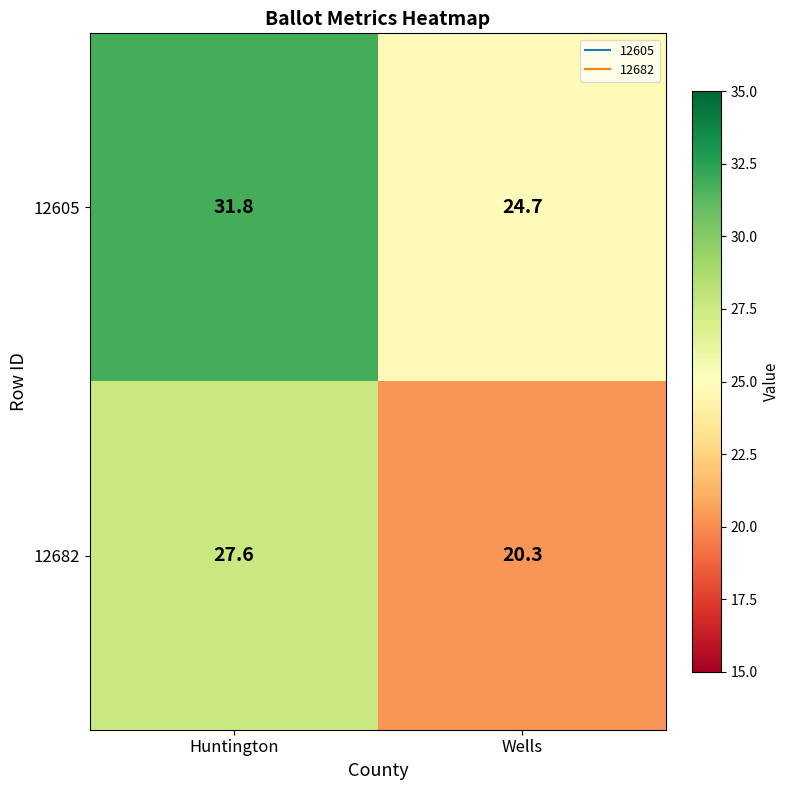

What is the highest value of the 12605 series?

31.8